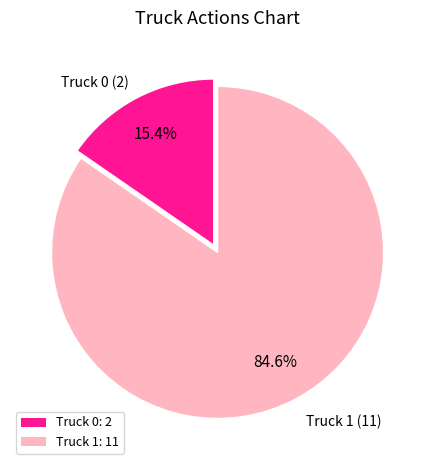

Which slice represents more than half of the pie?

Truck 1